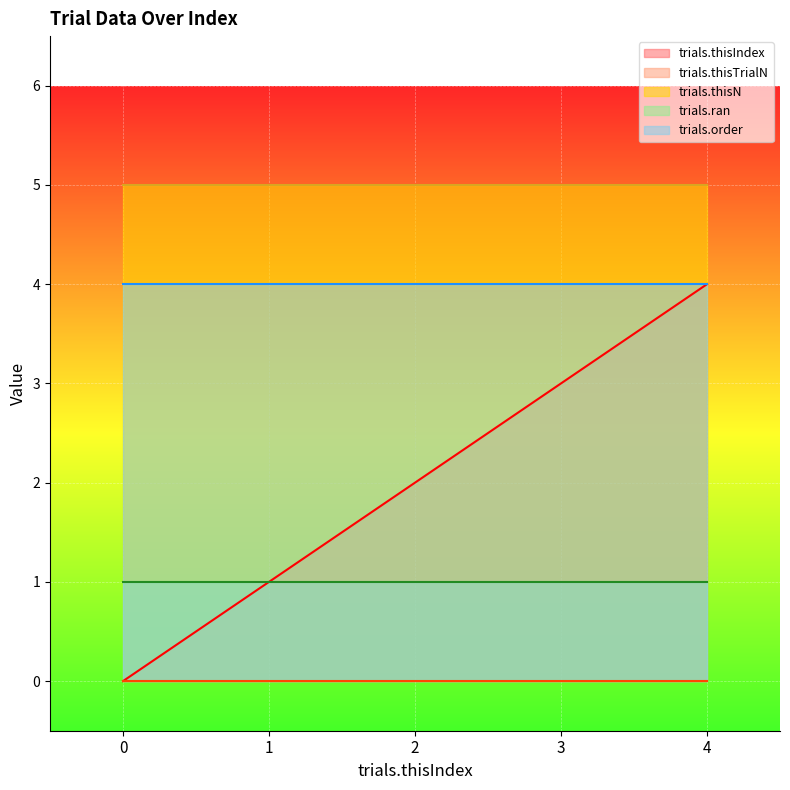

How many categories are shown in the chart?

5